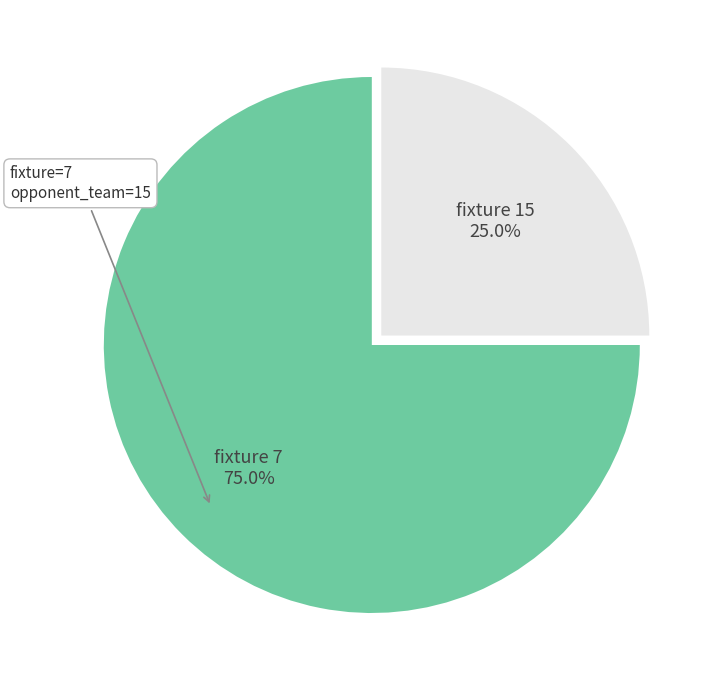

Count the number of slices in the pie.

2